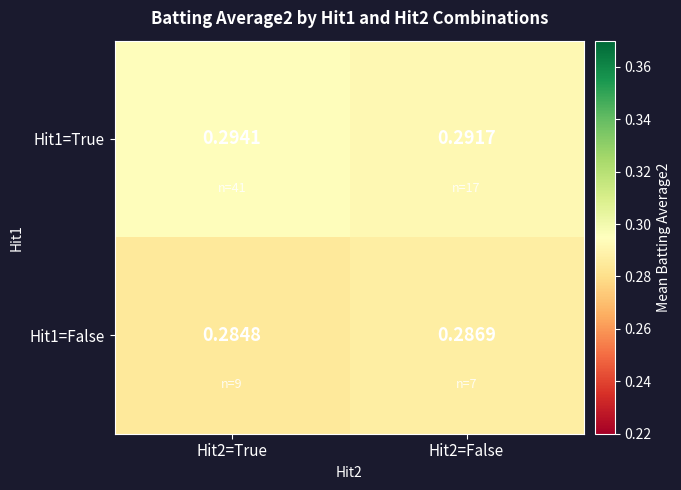

Is the value of Hit1=True at Hit2=False greater than the value of Hit1=False at Hit2=False?

Yes